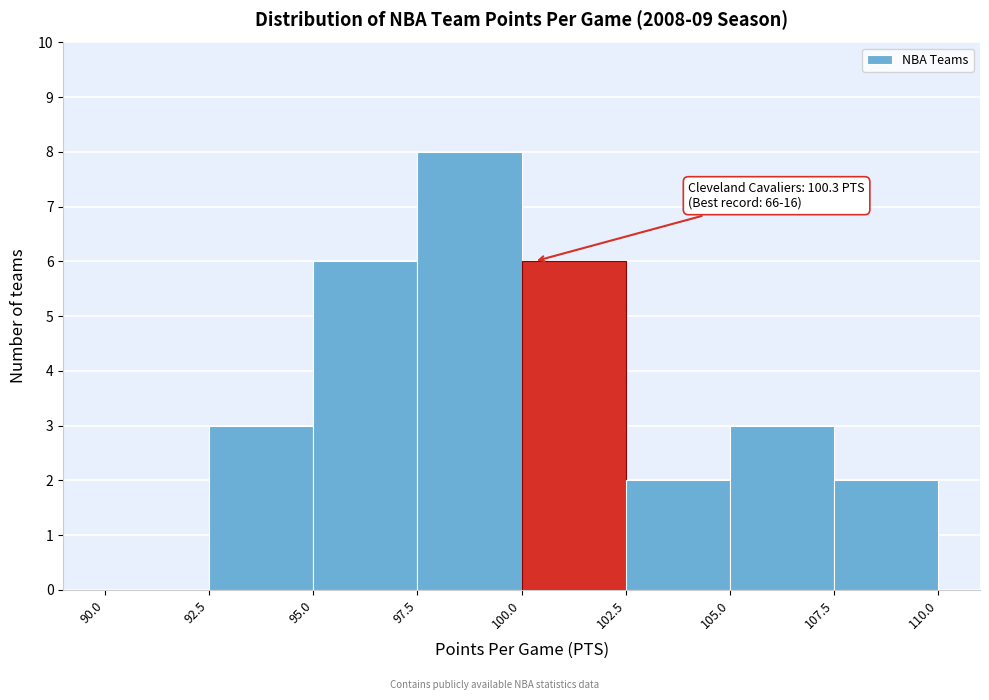

Over which range of the x-axis is the bar tallest?

97.5 to 100.0